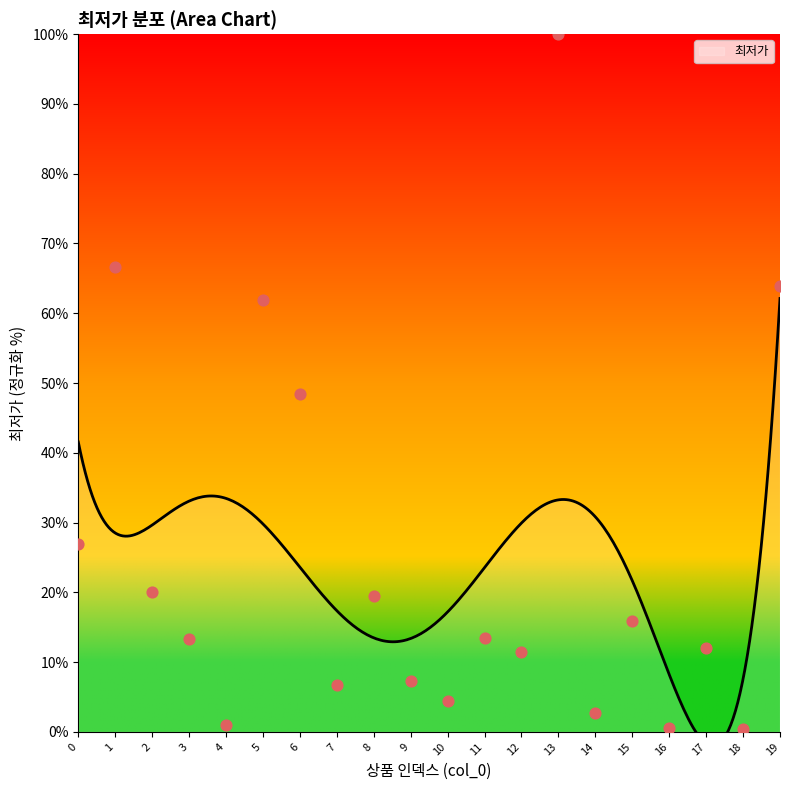

Which has a higher value, 12 or 6?

6